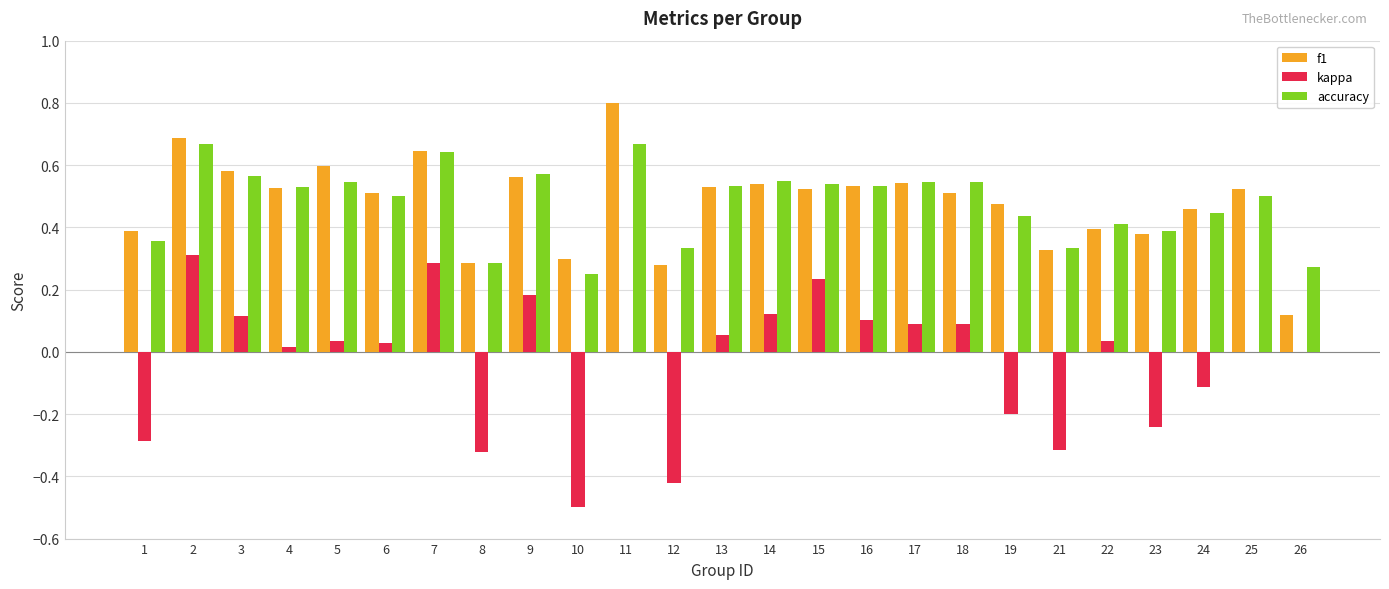

Is the value of accuracy at 13 greater than the value of kappa at 1?

Yes